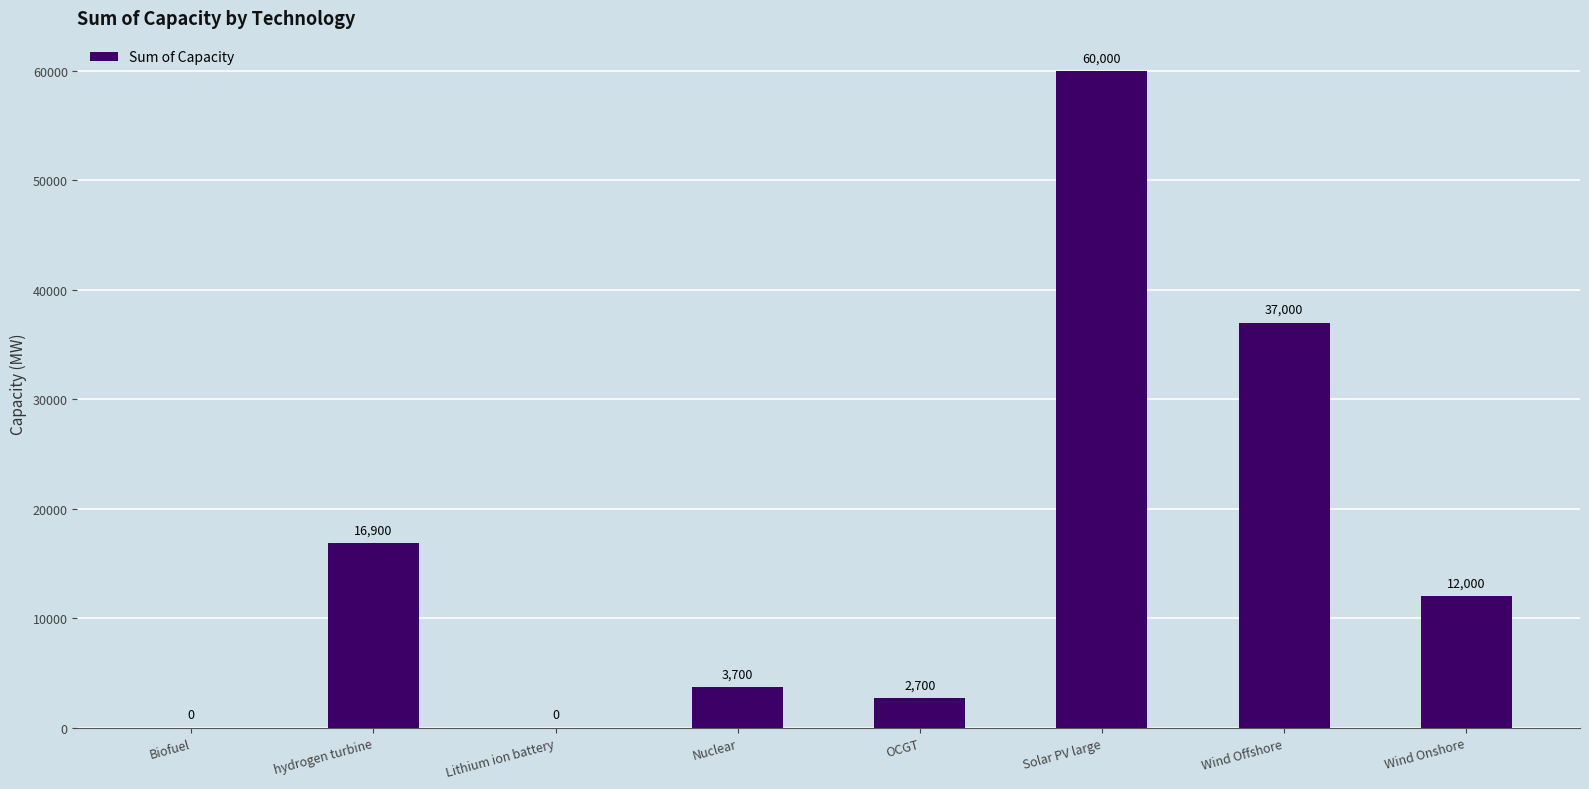

What is the change in value from Lithium ion battery to Wind Onshore?

+11999.5